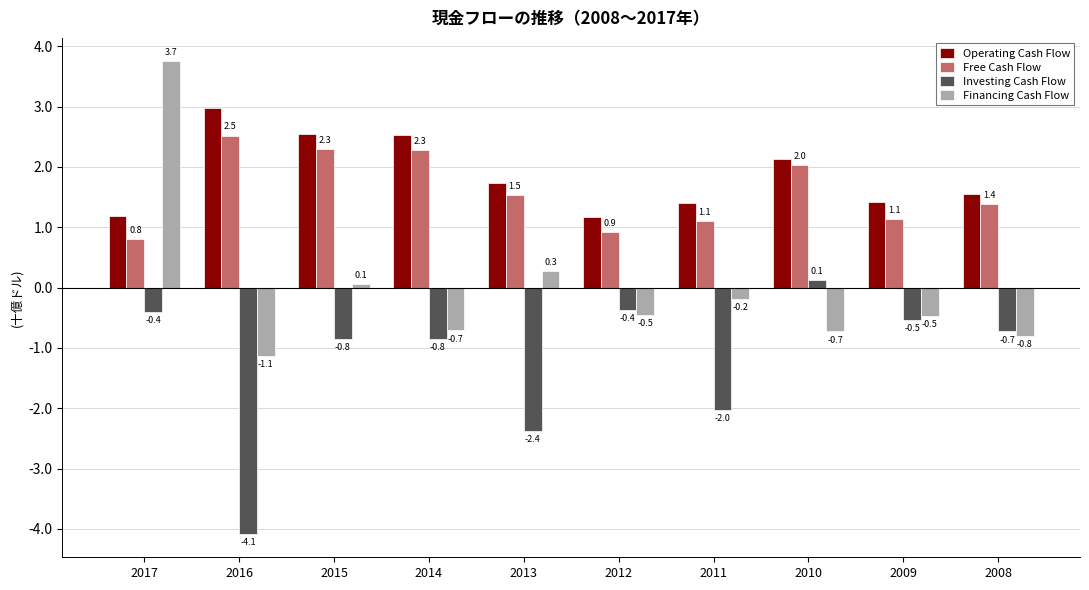

What is the total value across all series at 2008?

1.4